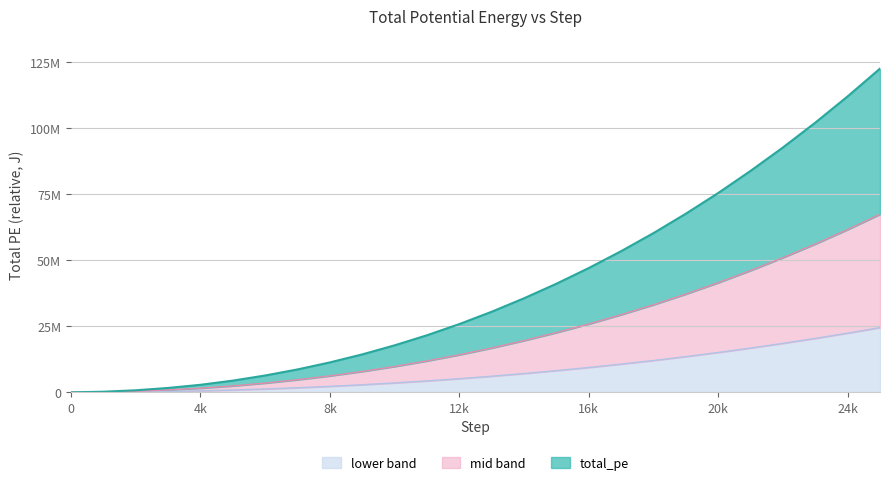

Does the chart have visible grid lines?

Yes